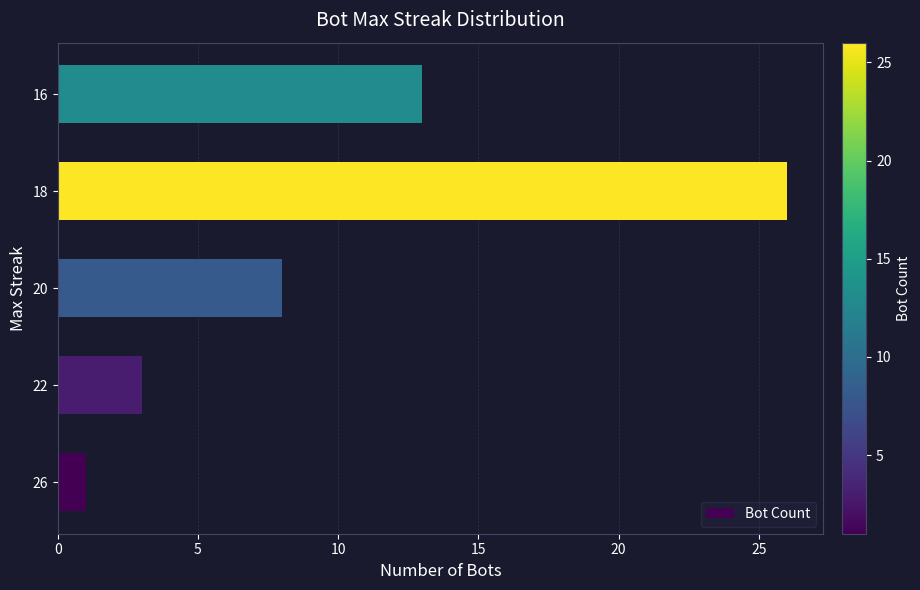

List the labels in order of value, largest first.

18, 16, 20, 22, 26